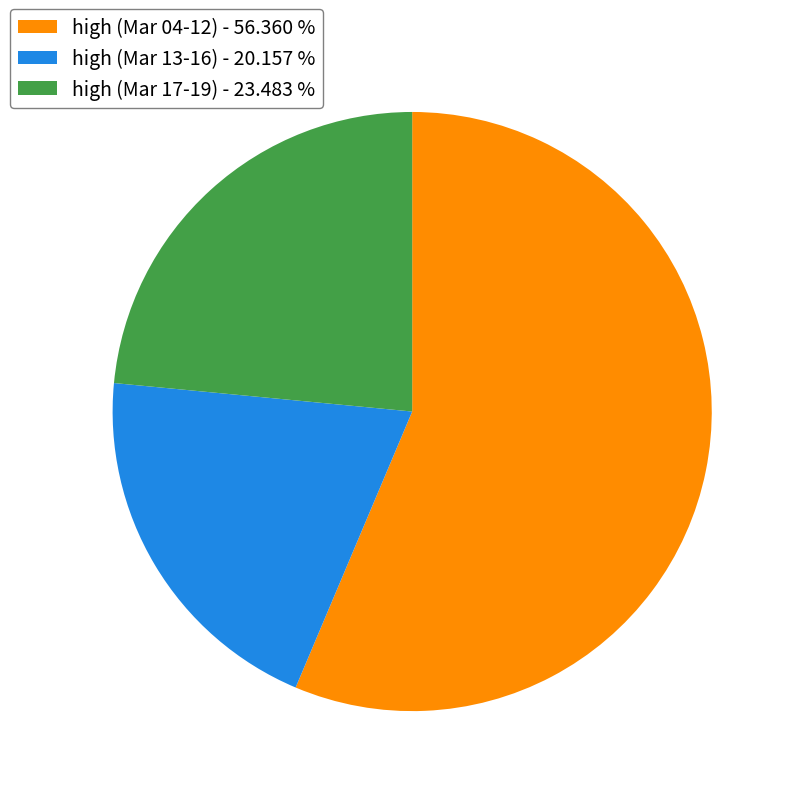

Is high (Mar 17-19) - 23.483 % the majority of the pie?

No